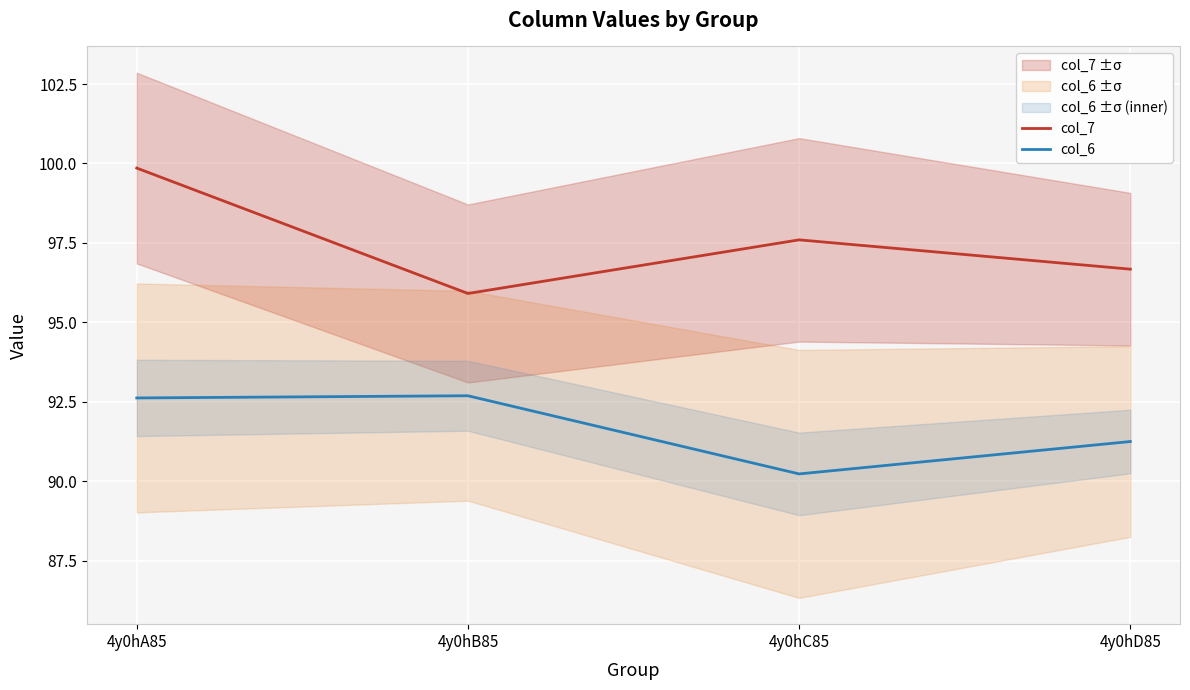

How many interior local valleys does the col_7 series have?

1